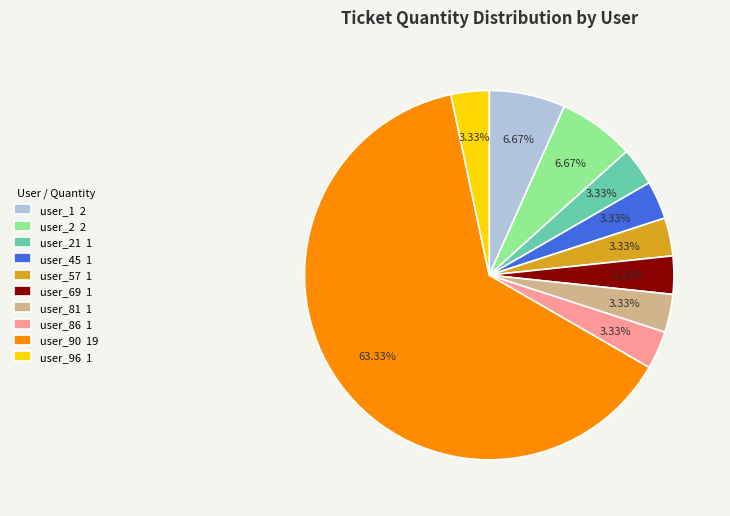

What is the ratio of the value at user_45 1 to the value at user_86 1?

1.0